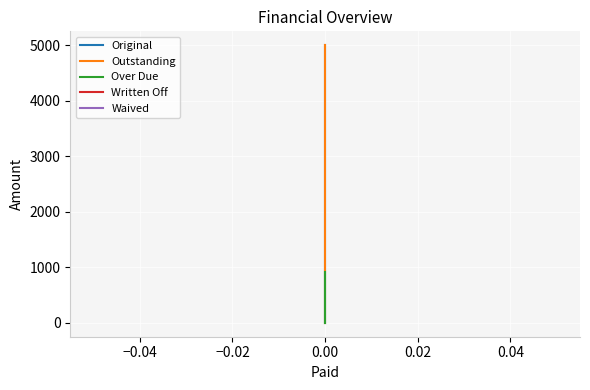

List the series in order of their peak value, highest first.

Original, Outstanding, Over Due, Written Off, Waived